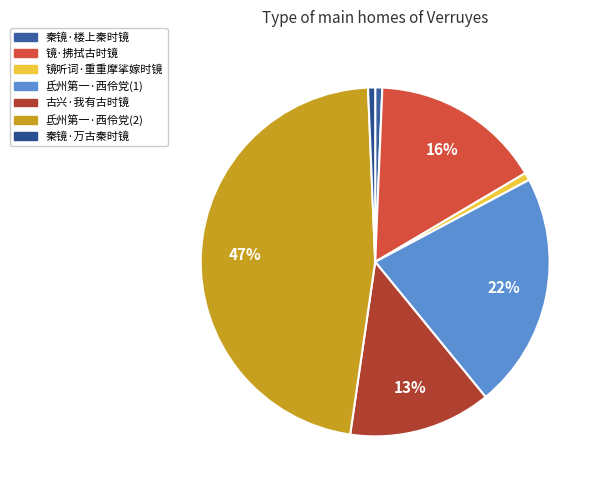

Is it true that 镜听词·重重摩挲嫁时镜 is 1% of the pie?

True